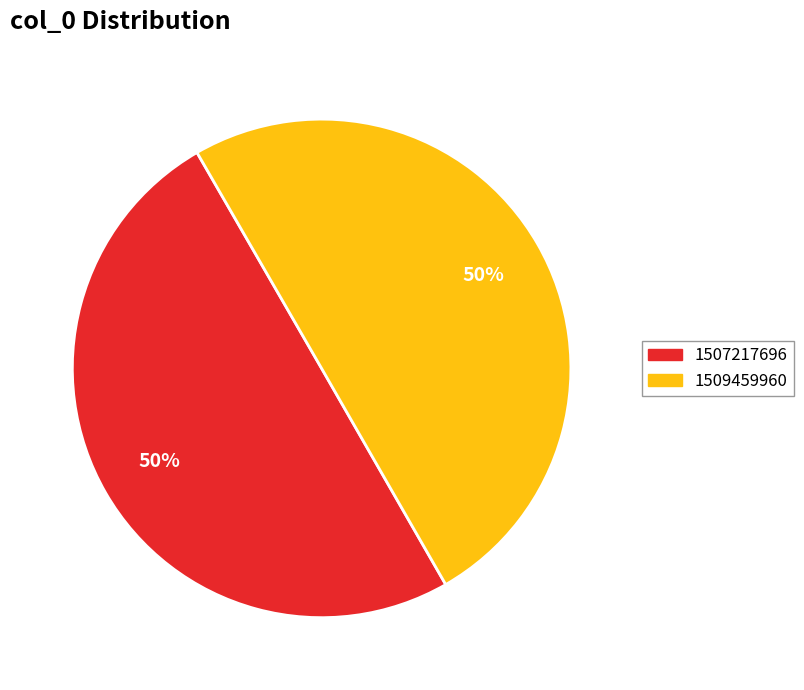

To the nearest percent, what portion does 1509459960 represent?

50%